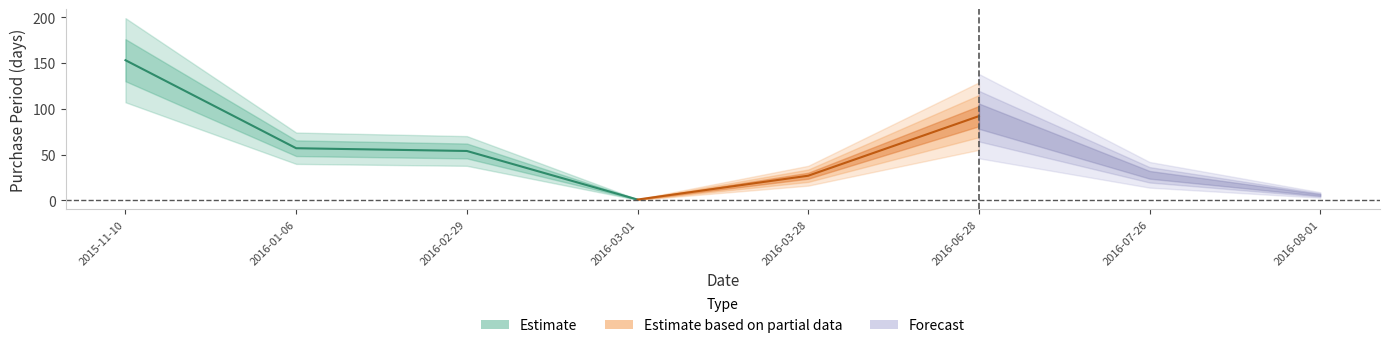

What is the sum of all values?

418